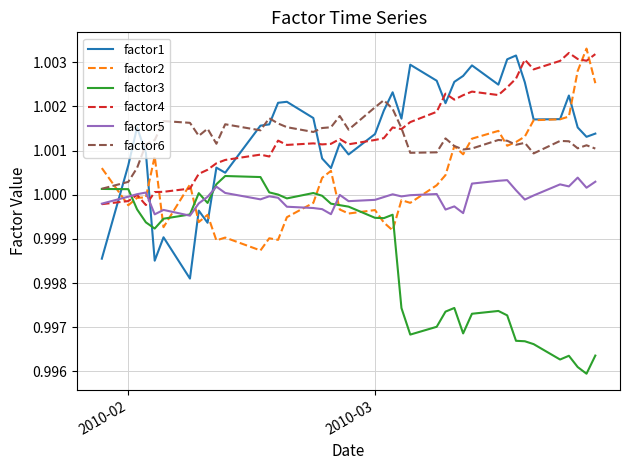

Count the number of data series in this chart.

6